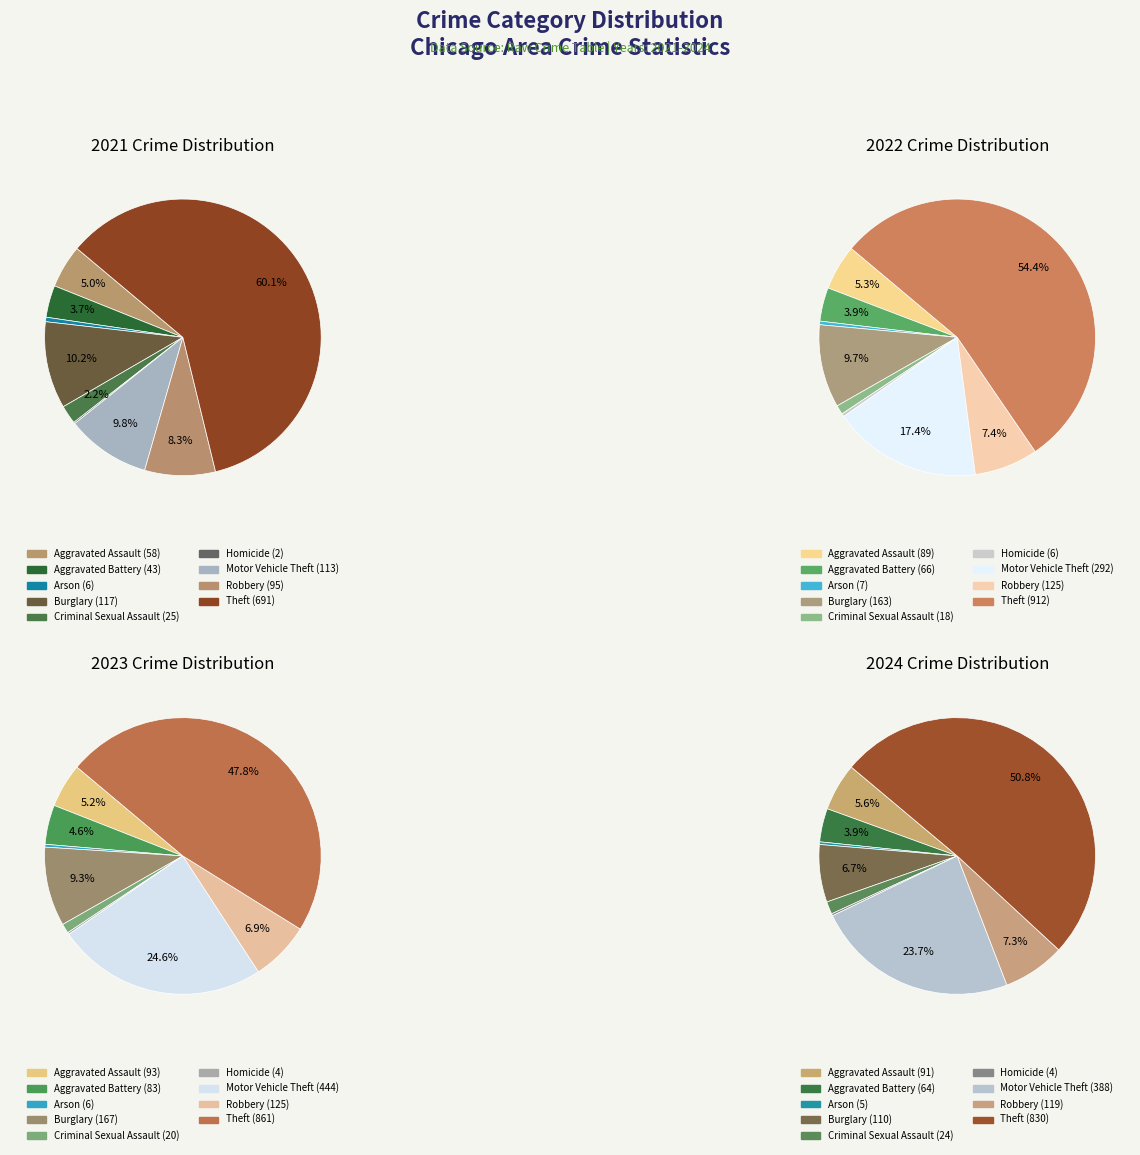

How many segments does this pie chart have?

9